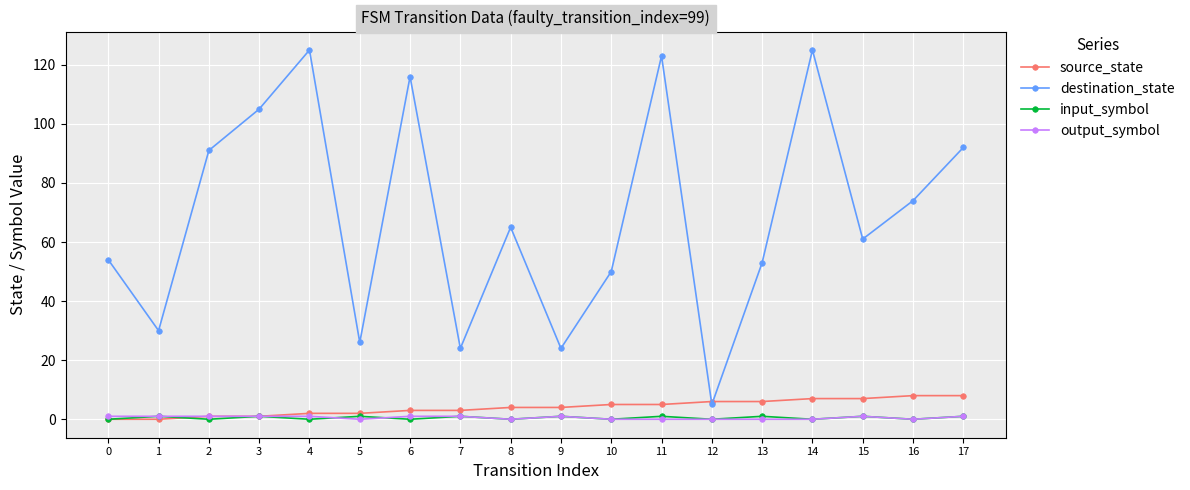

The value of source_state at 11 is 5. True or false?

True